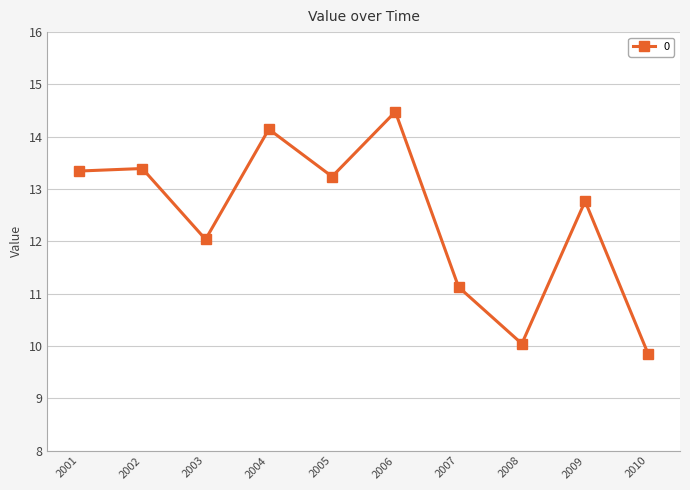

True or false: the data shows 14.5 at 2006.

True